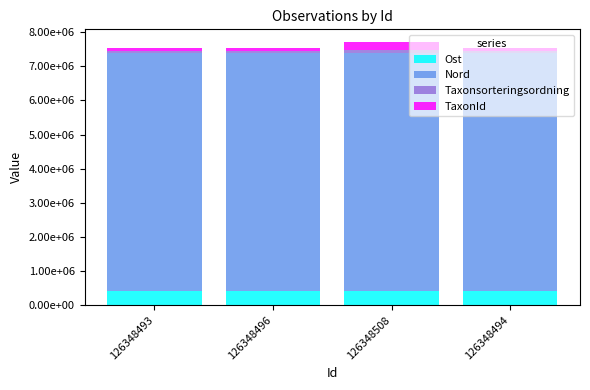

Does the chart contain any negative values?

No